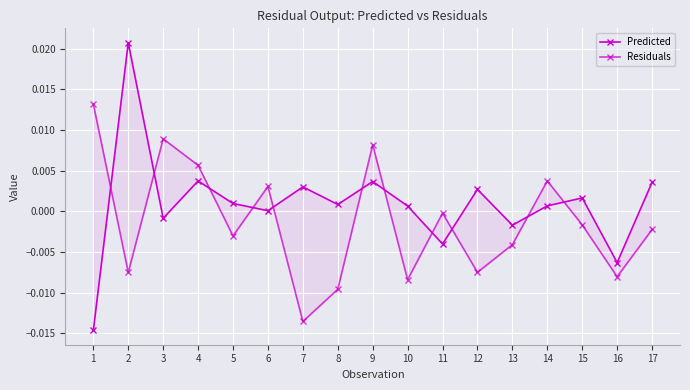

How many intersections are there between Residuals and Predicted?

11